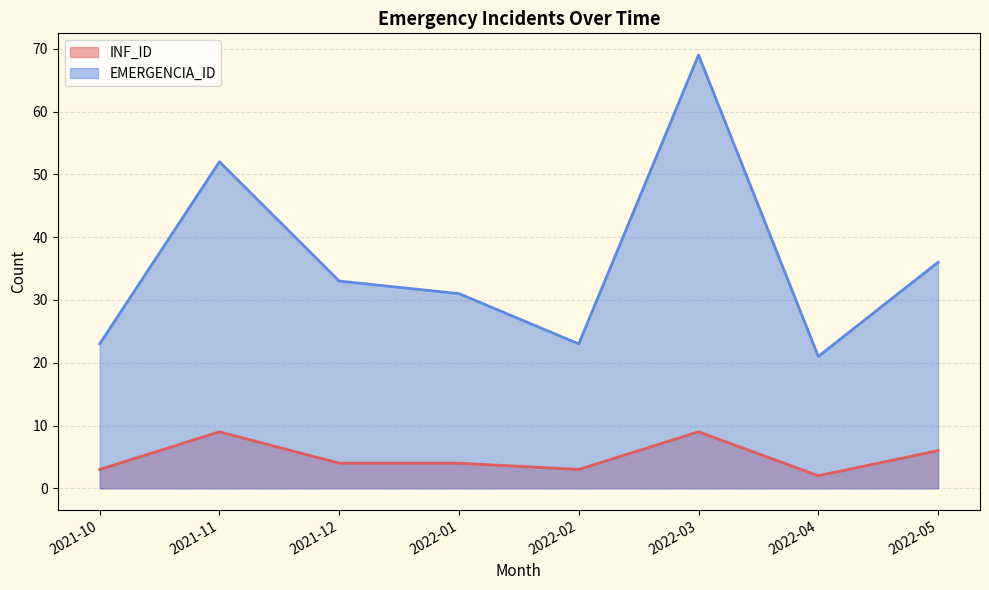

What is the smallest value displayed?

2